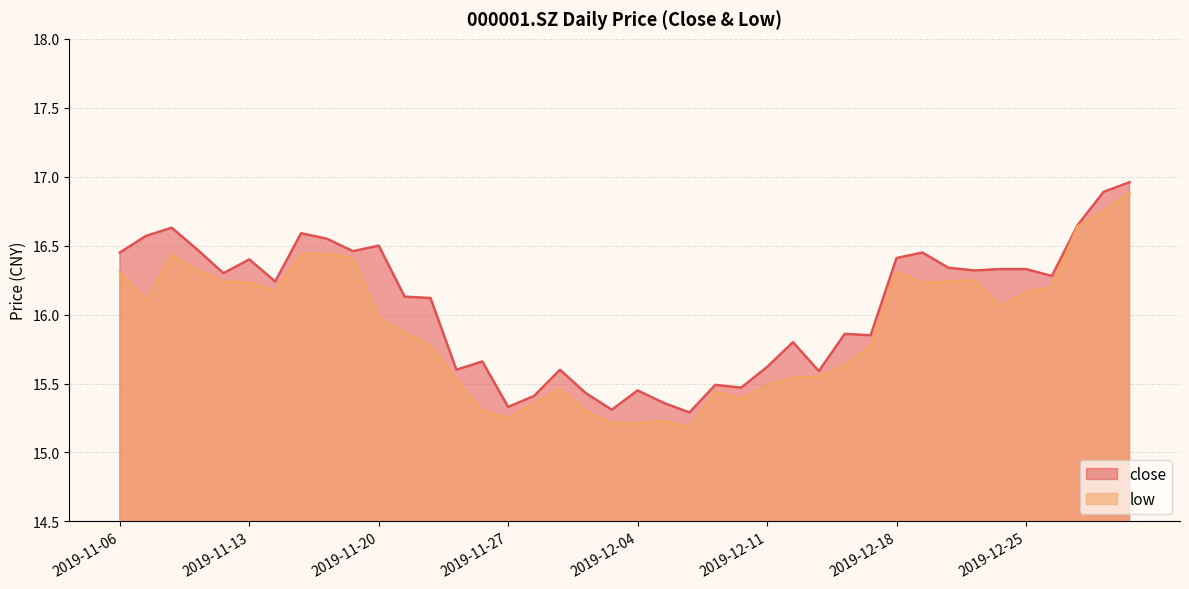

Which label corresponds to the smallest value in the chart?

2019-12-06